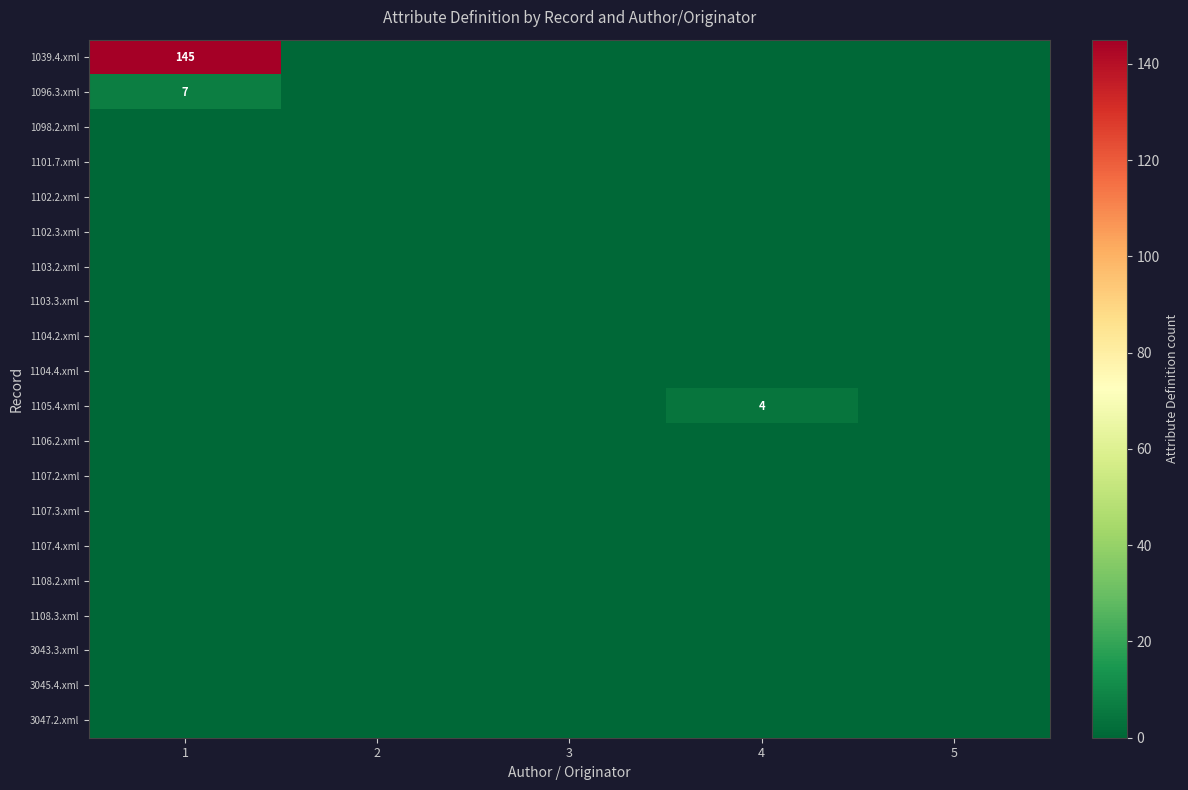

The 1101.7.xml series shows 0 at 5. True or false?

True